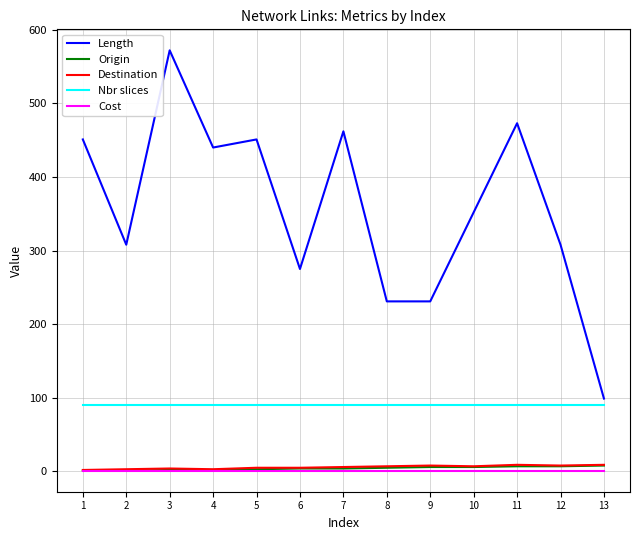

Is the value of Cost at 10 greater than the value of Nbr slices at 2?

No